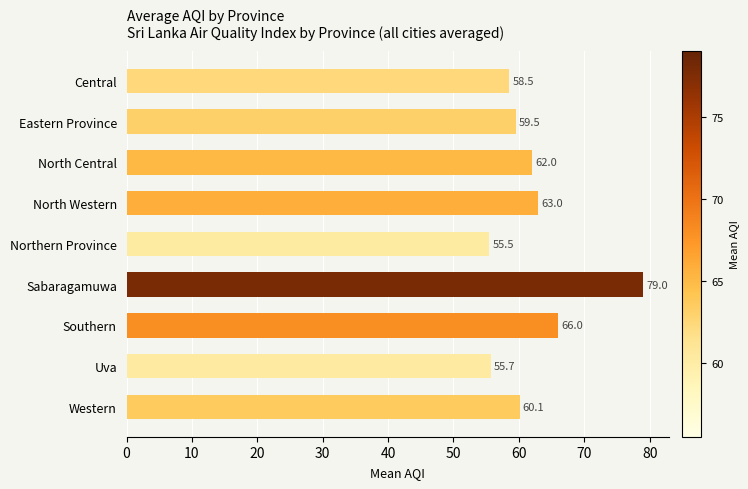

How many categories are shown in the chart?

9